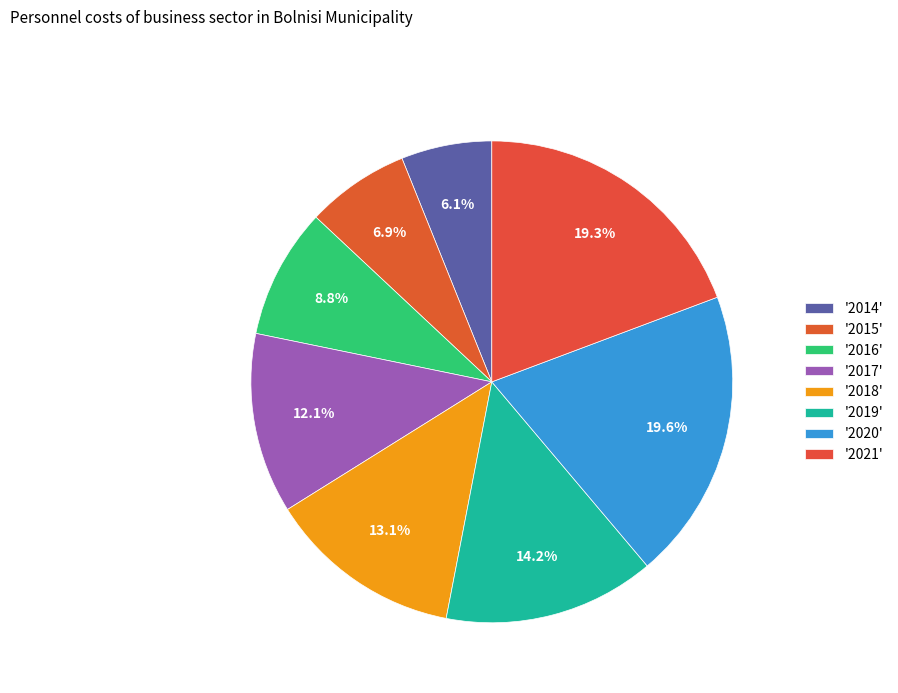

Is there a majority slice in this chart?

No